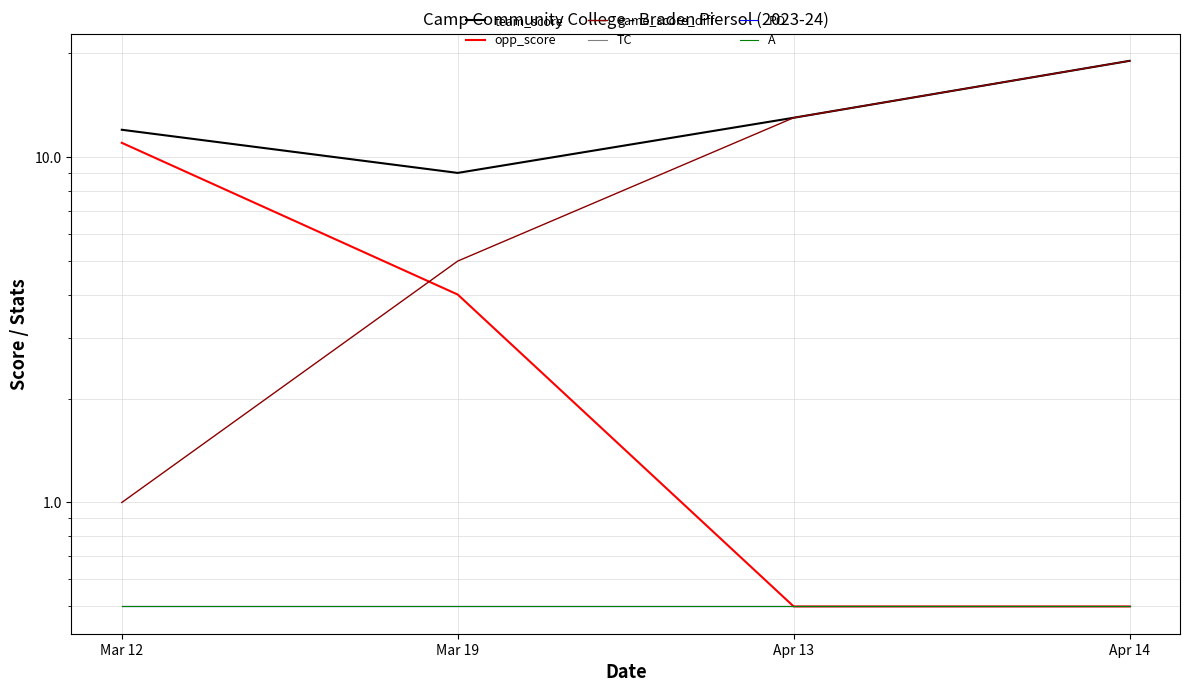

The value of game_score_diff at Apr 14 is 31.7. True or false?

False